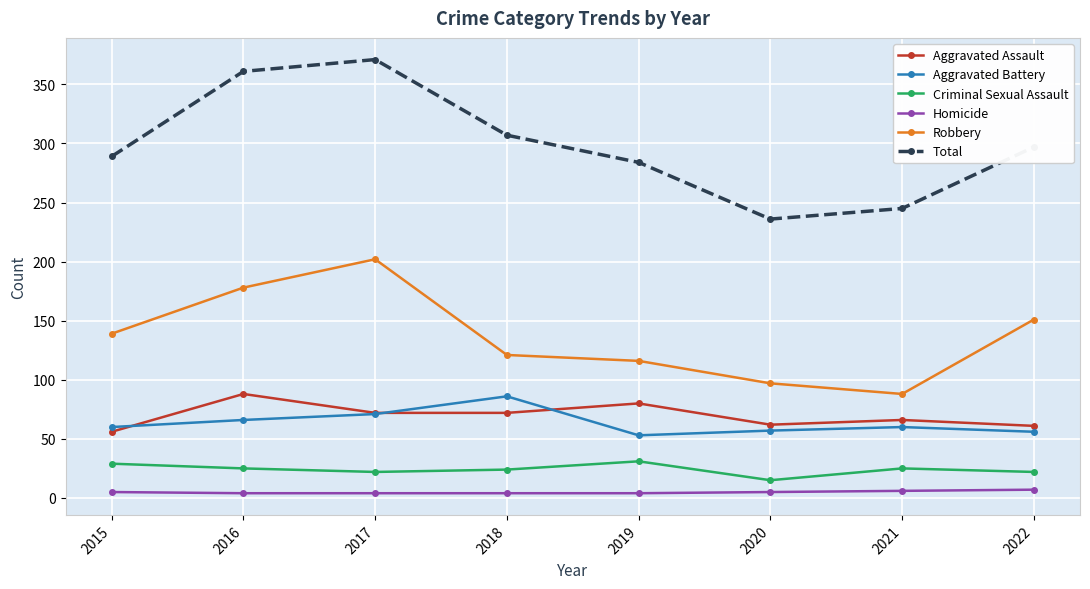

What is the approximate value of Homicide at 2022?

7